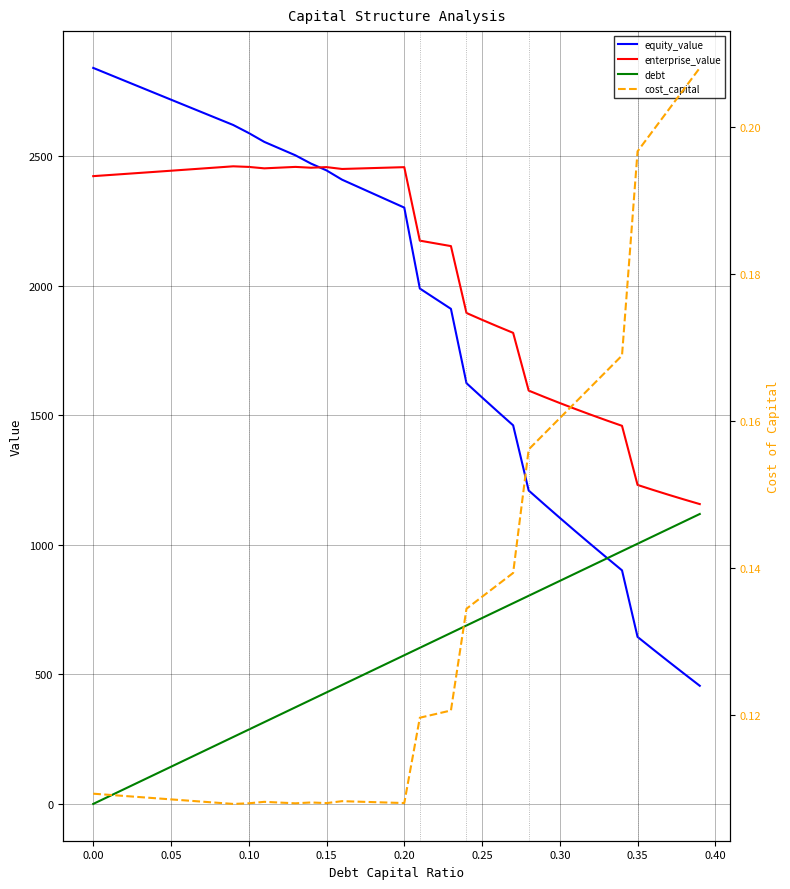

True or false: enterprise_value and debt cross at least once.

False